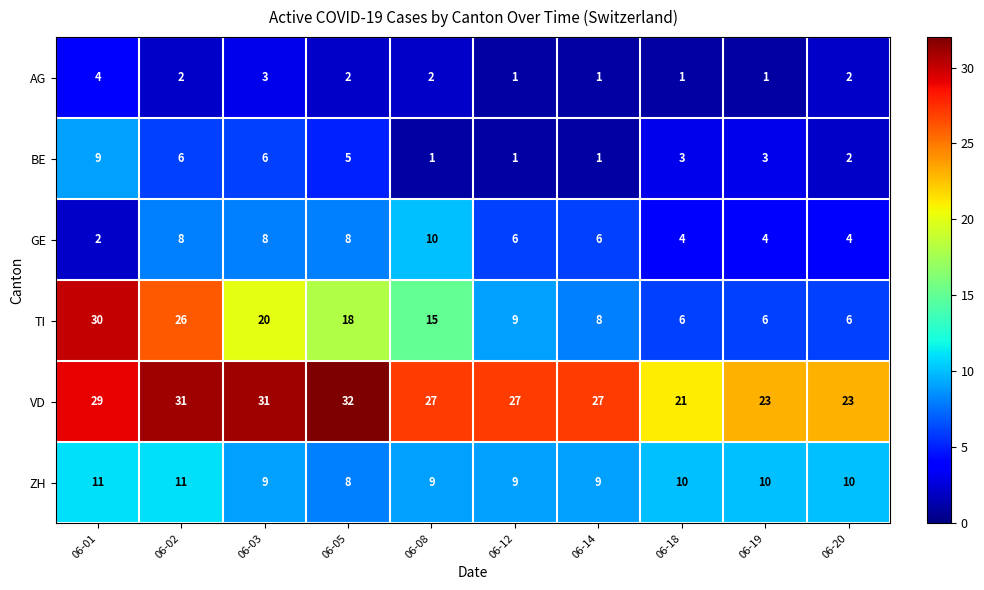

What is the sum of all VD values?

271